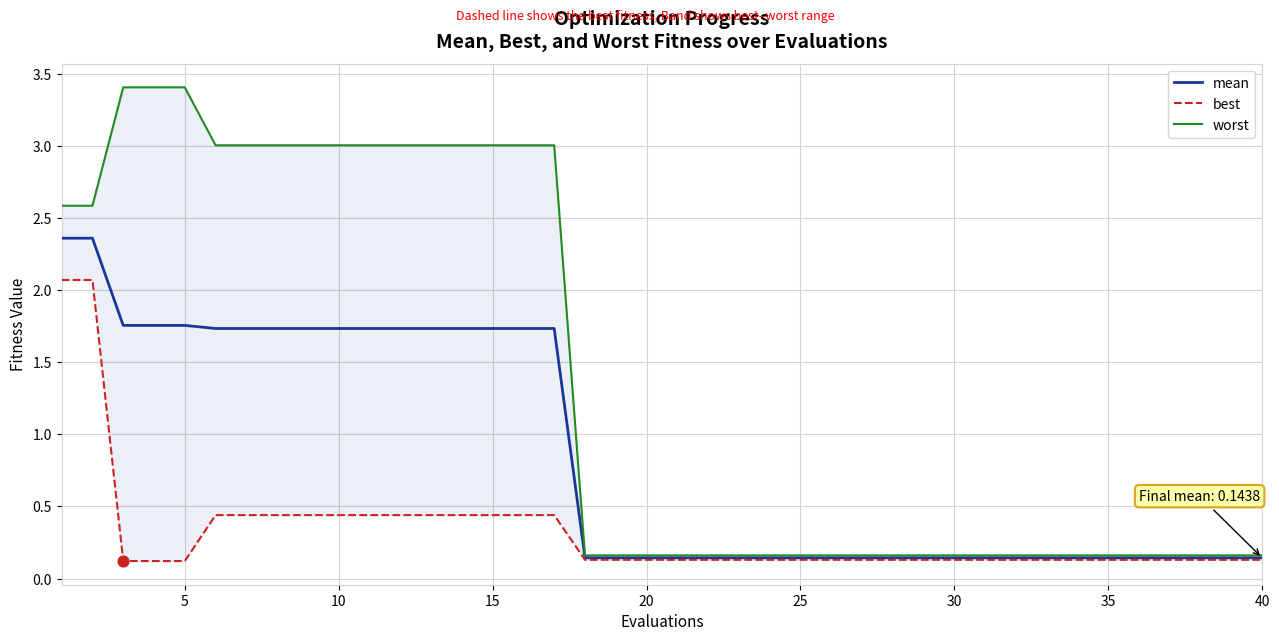

Which series reaches the maximum Y coordinate?

worst